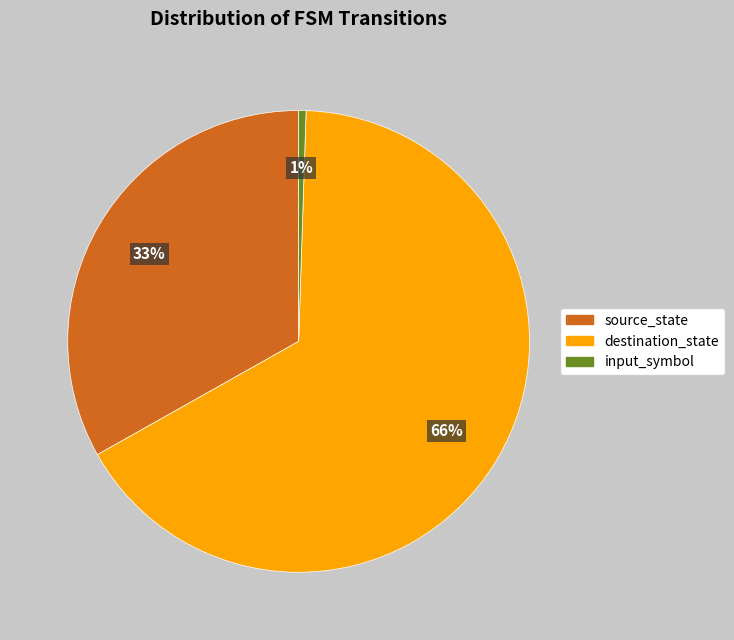

To the nearest percent, what percentage of the pie is source_state?

33%